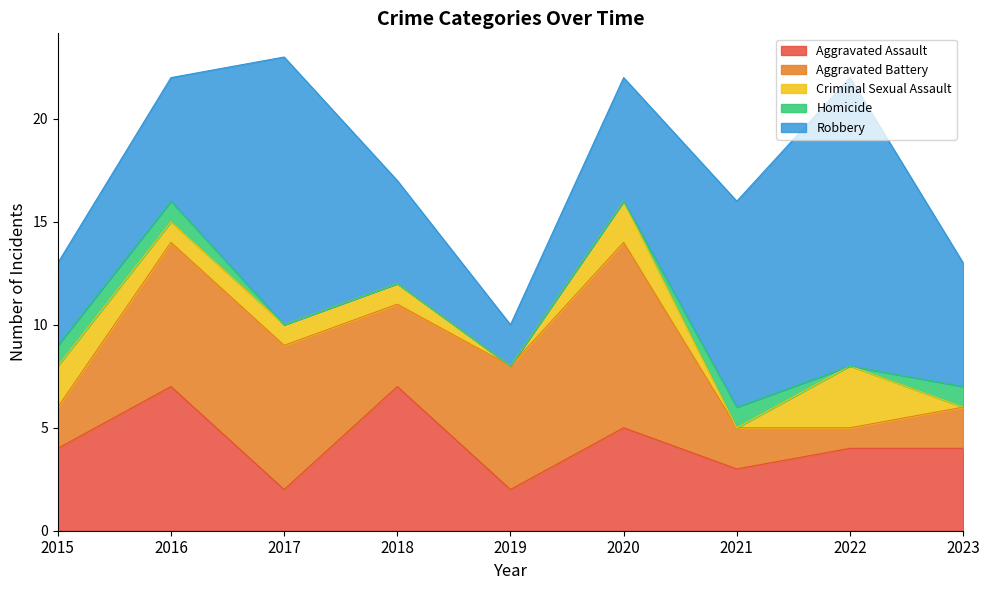

True or false: Homicide and Aggravated Battery cross at least once.

False